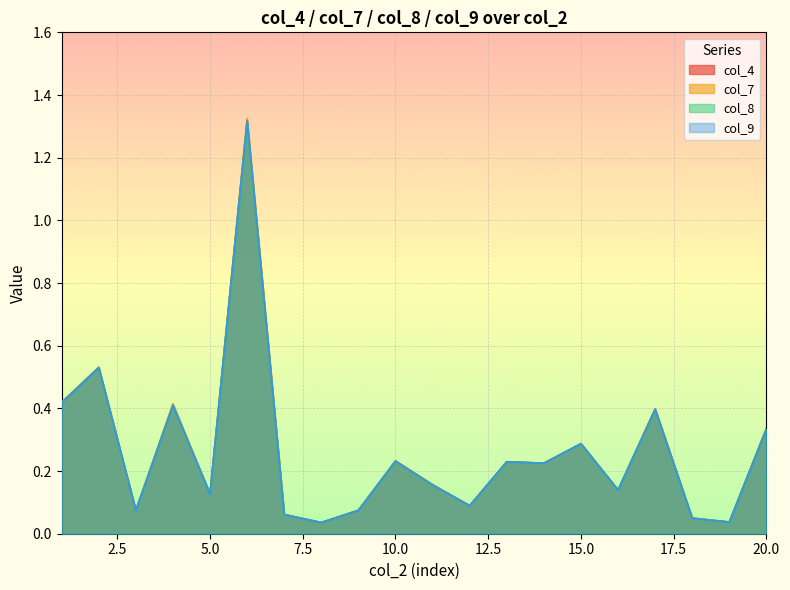

List the series in order of their peak value, lowest first.

col_8, col_4, col_9, col_7